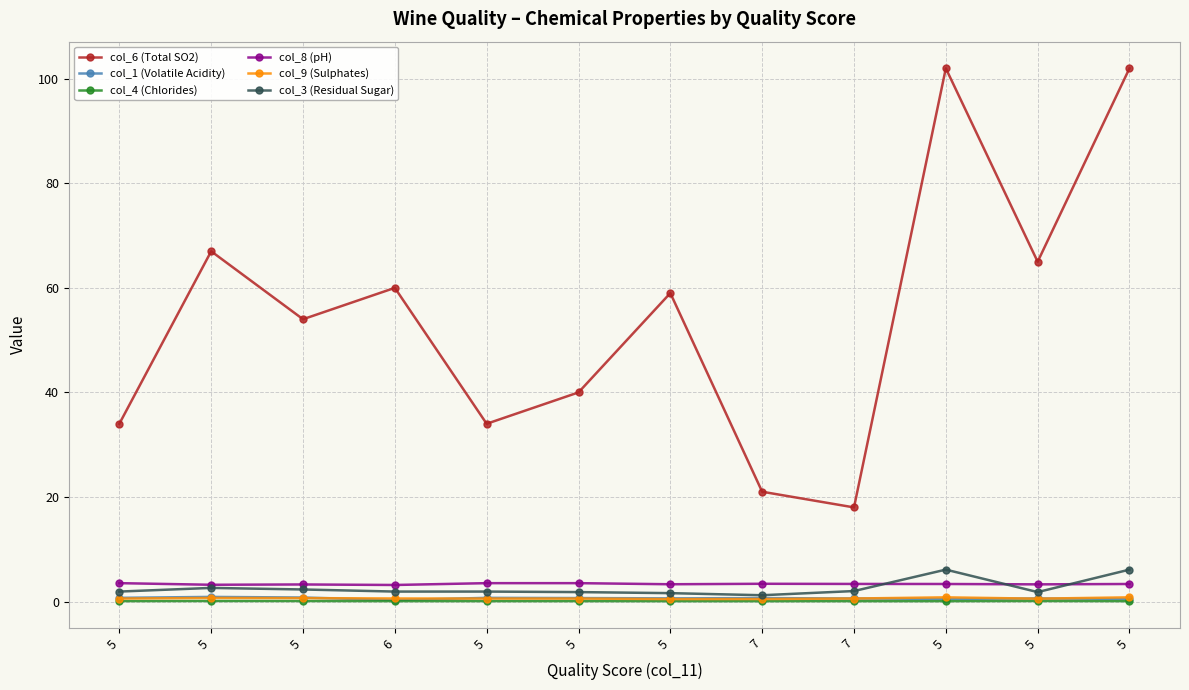

True or false: col_1 (Volatile Acidity) and col_3 (Residual Sugar) cross at least once.

False